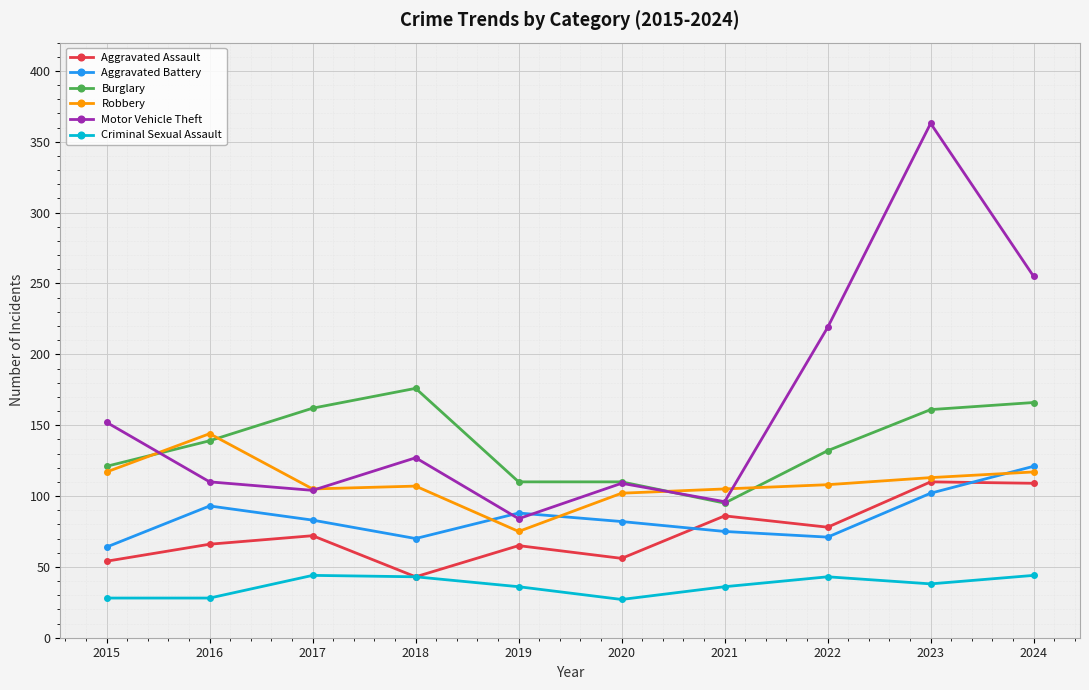

True or false: Criminal Sexual Assault has a value of 36 at 2019.

True